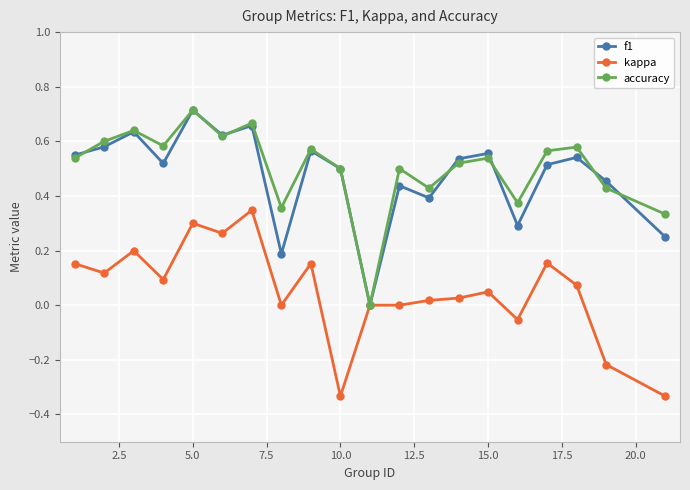

In f1, how many points are lower than both neighbors (excluding endpoints)?

6